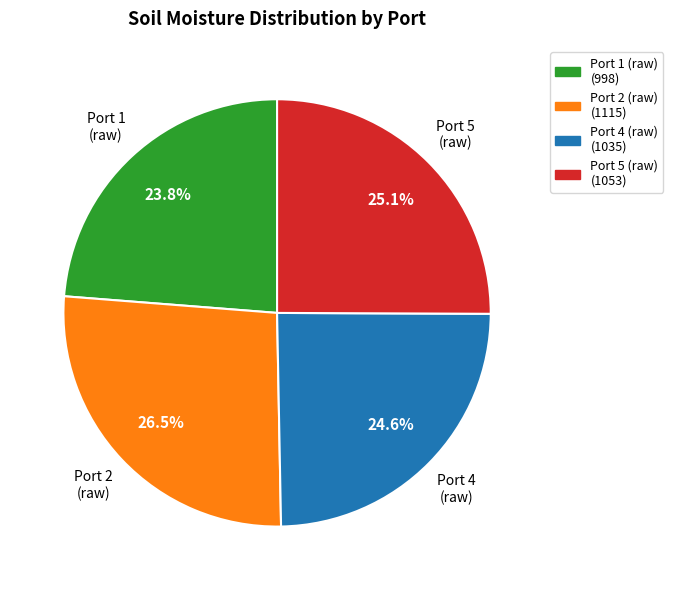

Is there a majority slice in this chart?

No